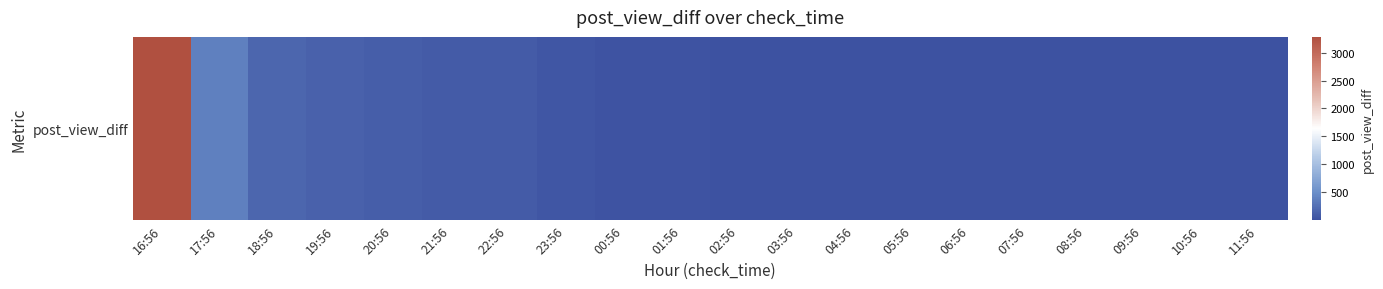

What is the difference between the second highest and minimum values?

383